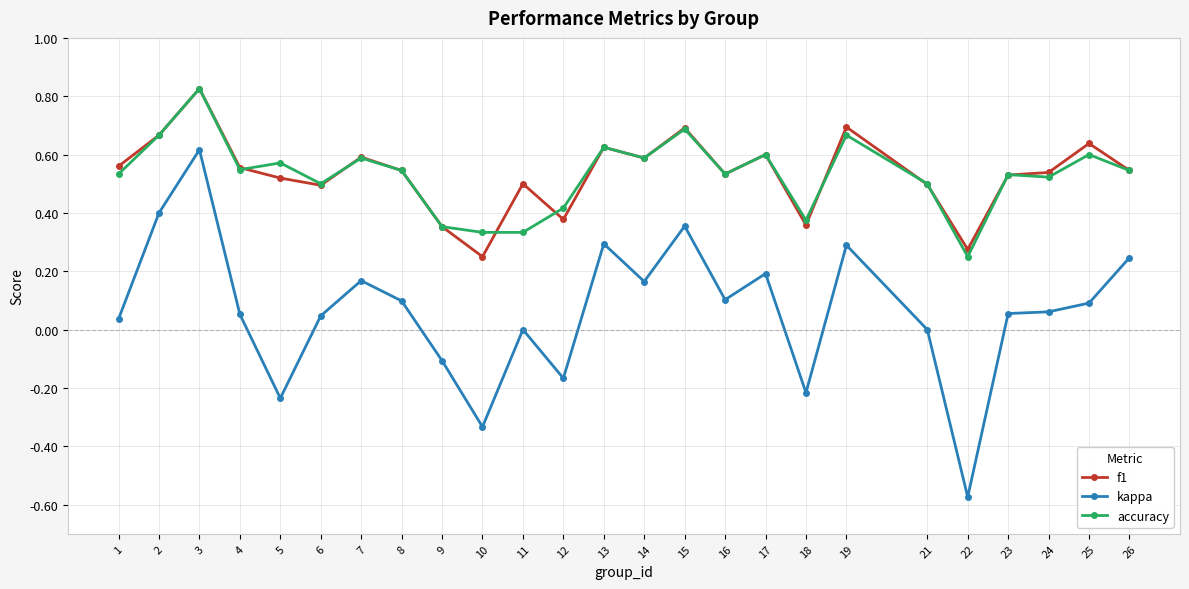

At which category is the sum across all series the highest?

3